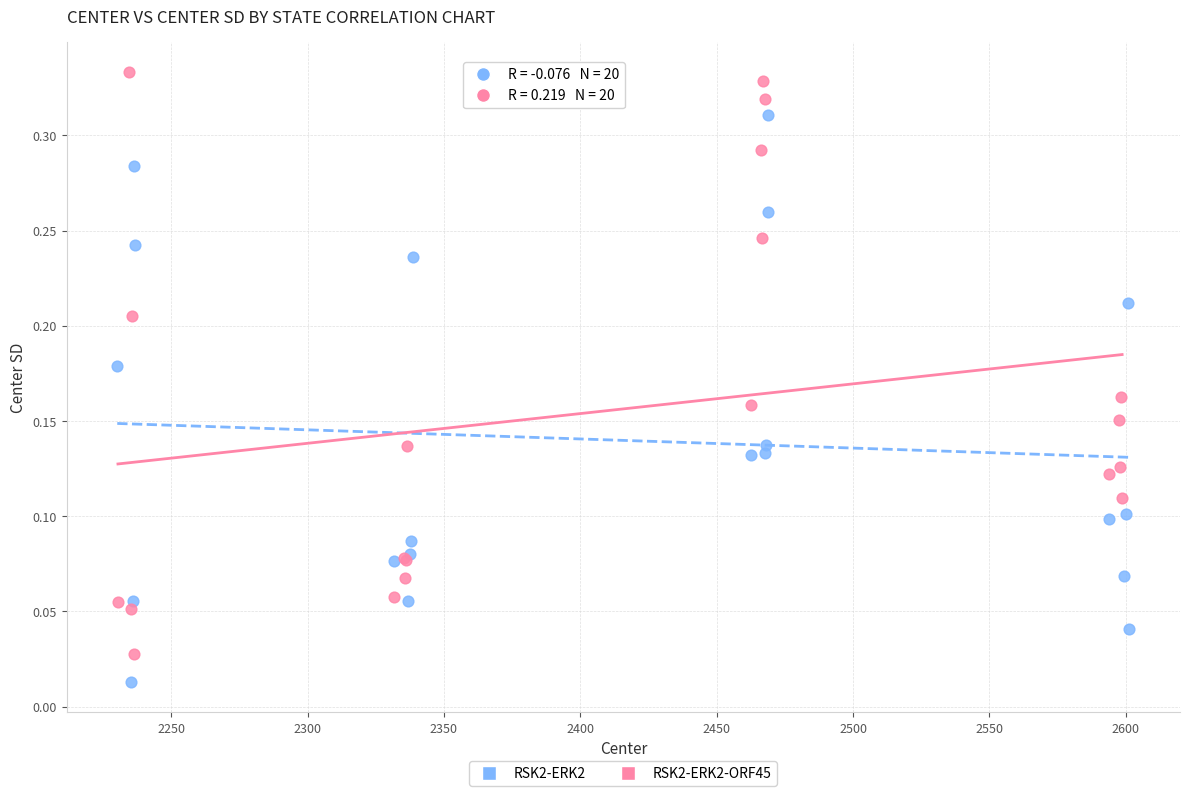

Which series contains the highest Y value?

RSK2-ERK2-ORF45